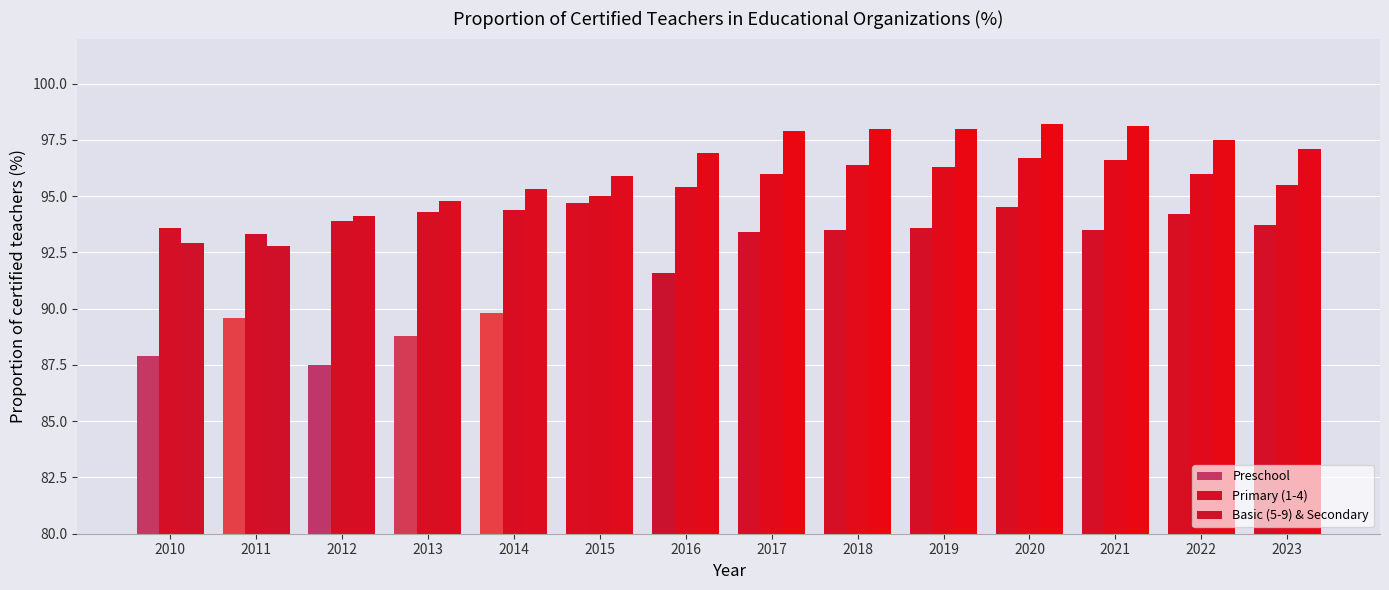

List the series in order of their overall mean, highest first.

Basic (5-9) & Secondary, Primary (1-4), Preschool